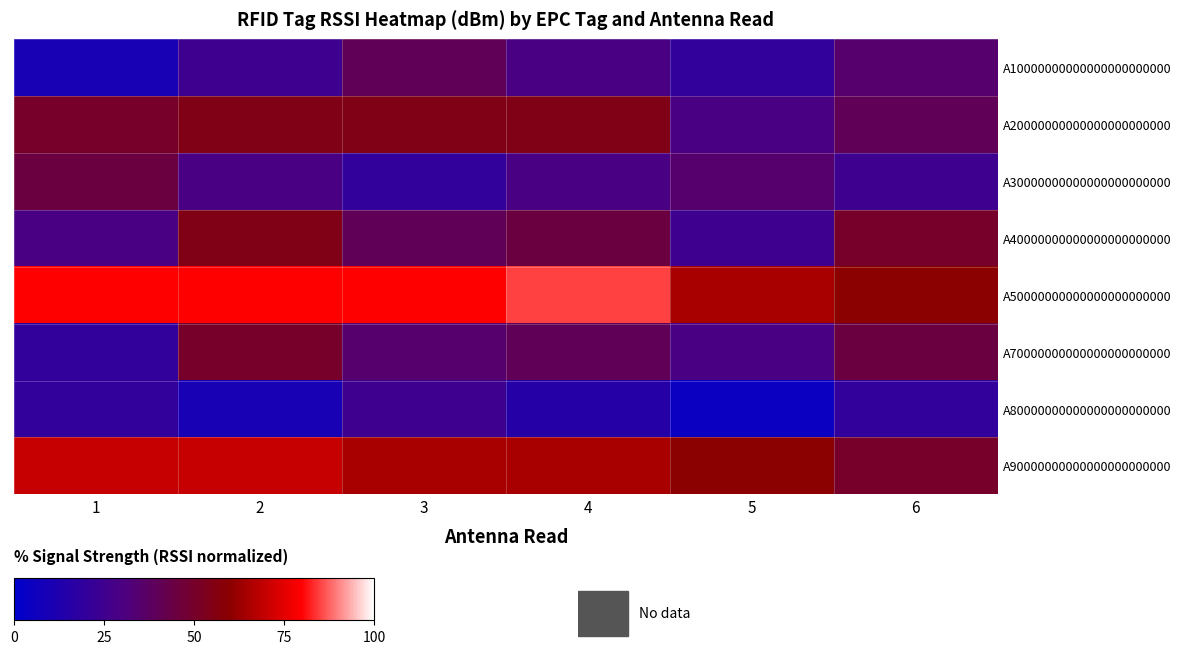

What is the smallest value displayed?

5.0